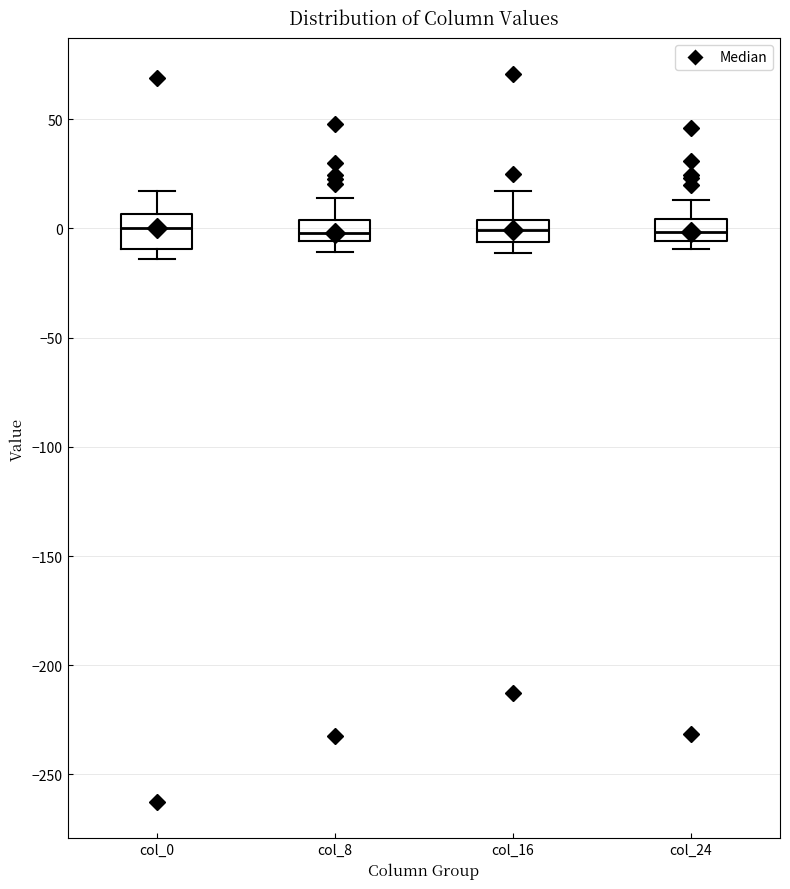

Reading left to right, read every box against the y-axis: the position of its median line, the range the box covers, and the ends of its whiskers. The values are not printed on the chart, so give them approximately, as read against the axis.

col_0: median 0, box -10 to 5, whiskers -15 to 15
col_8: median 0, box -5 to 5, whiskers -10 to 15
col_16: median 0, box -5 to 5, whiskers -10 to 15
col_24: median 0, box -5 to 5, whiskers -10 to 15